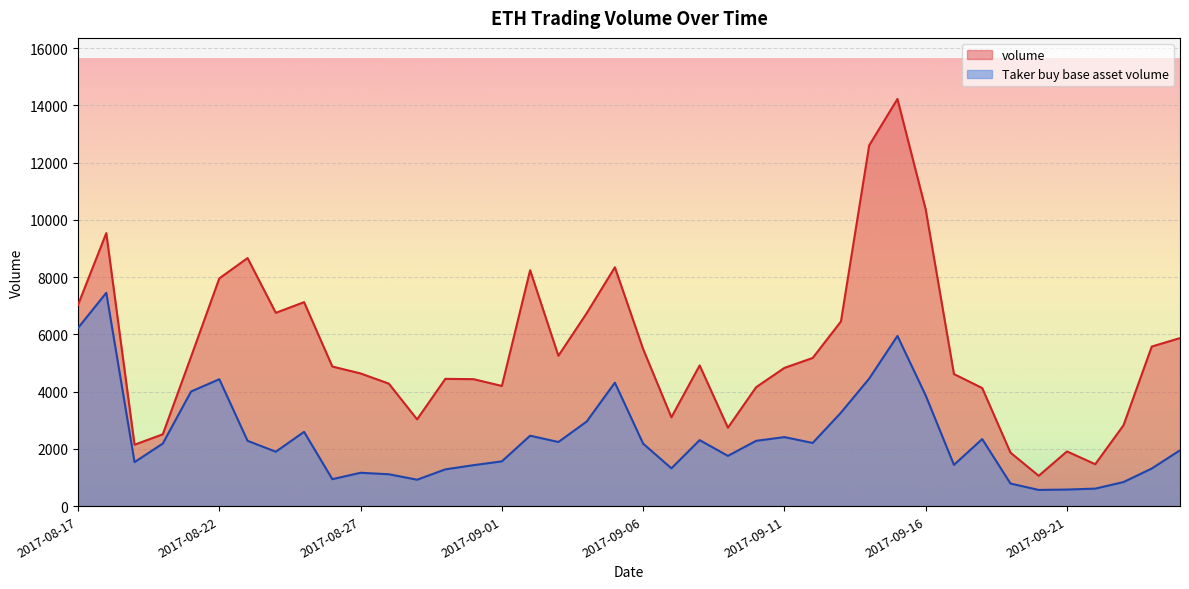

Reading right to left, transcribe all the data shown in this chart.

volume: 2017-09-25=5870.5	2017-09-24=5575.5	2017-09-23=2824.3	2017-09-22=1464.5	2017-09-21=1912.6	2017-09-20=1060.6	2017-09-19=1869.9	2017-09-18=4126.0	2017-09-17=4614.5	2017-09-16=10362.1	2017-09-15=14223.9	2017-09-14=12602.0	2017-09-13=6451.2	2017-09-12=5176.3	2017-09-11=4829.6	2017-09-10=4156.5	2017-09-09=2740.6	2017-09-08=4915.8	2017-09-07=3103.9	2017-09-06=5486.3	2017-09-05=8344.4	2017-09-04=6737.8	2017-09-03=5253.6	2017-09-02=8240.3	2017-09-01=4198.7	2017-08-31=4435.9	2017-08-30=4446.6	2017-08-29=3032.1	2017-08-28=4279.2	2017-08-27=4635.4	2017-08-26=4877.7	2017-08-25=7126.0	2017-08-24=6753.3	2017-08-23=8665.7	2017-08-22=7956.4	2017-08-21=5219.4	2017-08-20=2510.1	2017-08-19=2146.2	2017-08-18=9537.8	2017-08-17=7030.7
Taker buy base asset volume: 2017-09-25=1950.6	2017-09-24=1314.5	2017-09-23=841.4	2017-09-22=612.6	2017-09-21=579.8	2017-09-20=566.6	2017-09-19=789.8	2017-09-18=2342.7	2017-09-17=1442.0	2017-09-16=3866.6	2017-09-15=5945.8	2017-09-14=4455.2	2017-09-13=3264.6	2017-09-12=2207.6	2017-09-11=2412.2	2017-09-10=2282.4	2017-09-09=1755.9	2017-09-08=2306.9	2017-09-07=1321.1	2017-09-06=2183.7	2017-09-05=4313.0	2017-09-04=2954.2	2017-09-03=2240.9	2017-09-02=2460.7	2017-09-01=1564.1	2017-08-31=1432.2	2017-08-30=1285.4	2017-08-29=923.2	2017-08-28=1114.3	2017-08-27=1166.2	2017-08-26=942.0	2017-08-25=2595.8	2017-08-24=1901.9	2017-08-23=2282.2	2017-08-22=4433.8	2017-08-21=4004.2	2017-08-20=2186.7	2017-08-19=1538.0	2017-08-18=7452.4	2017-08-17=6224.6